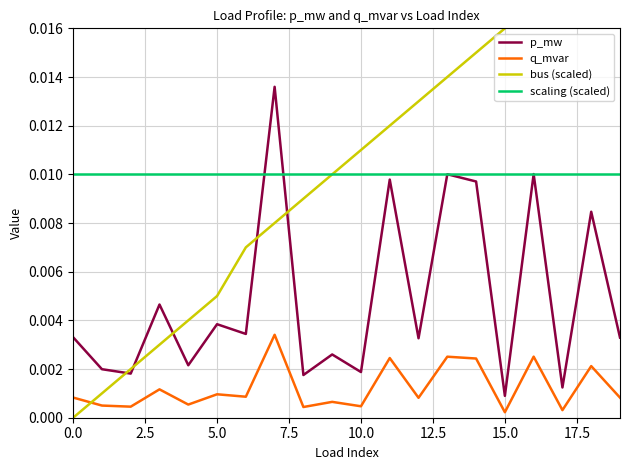

Which series has the largest total across all categories?

bus (scaled)